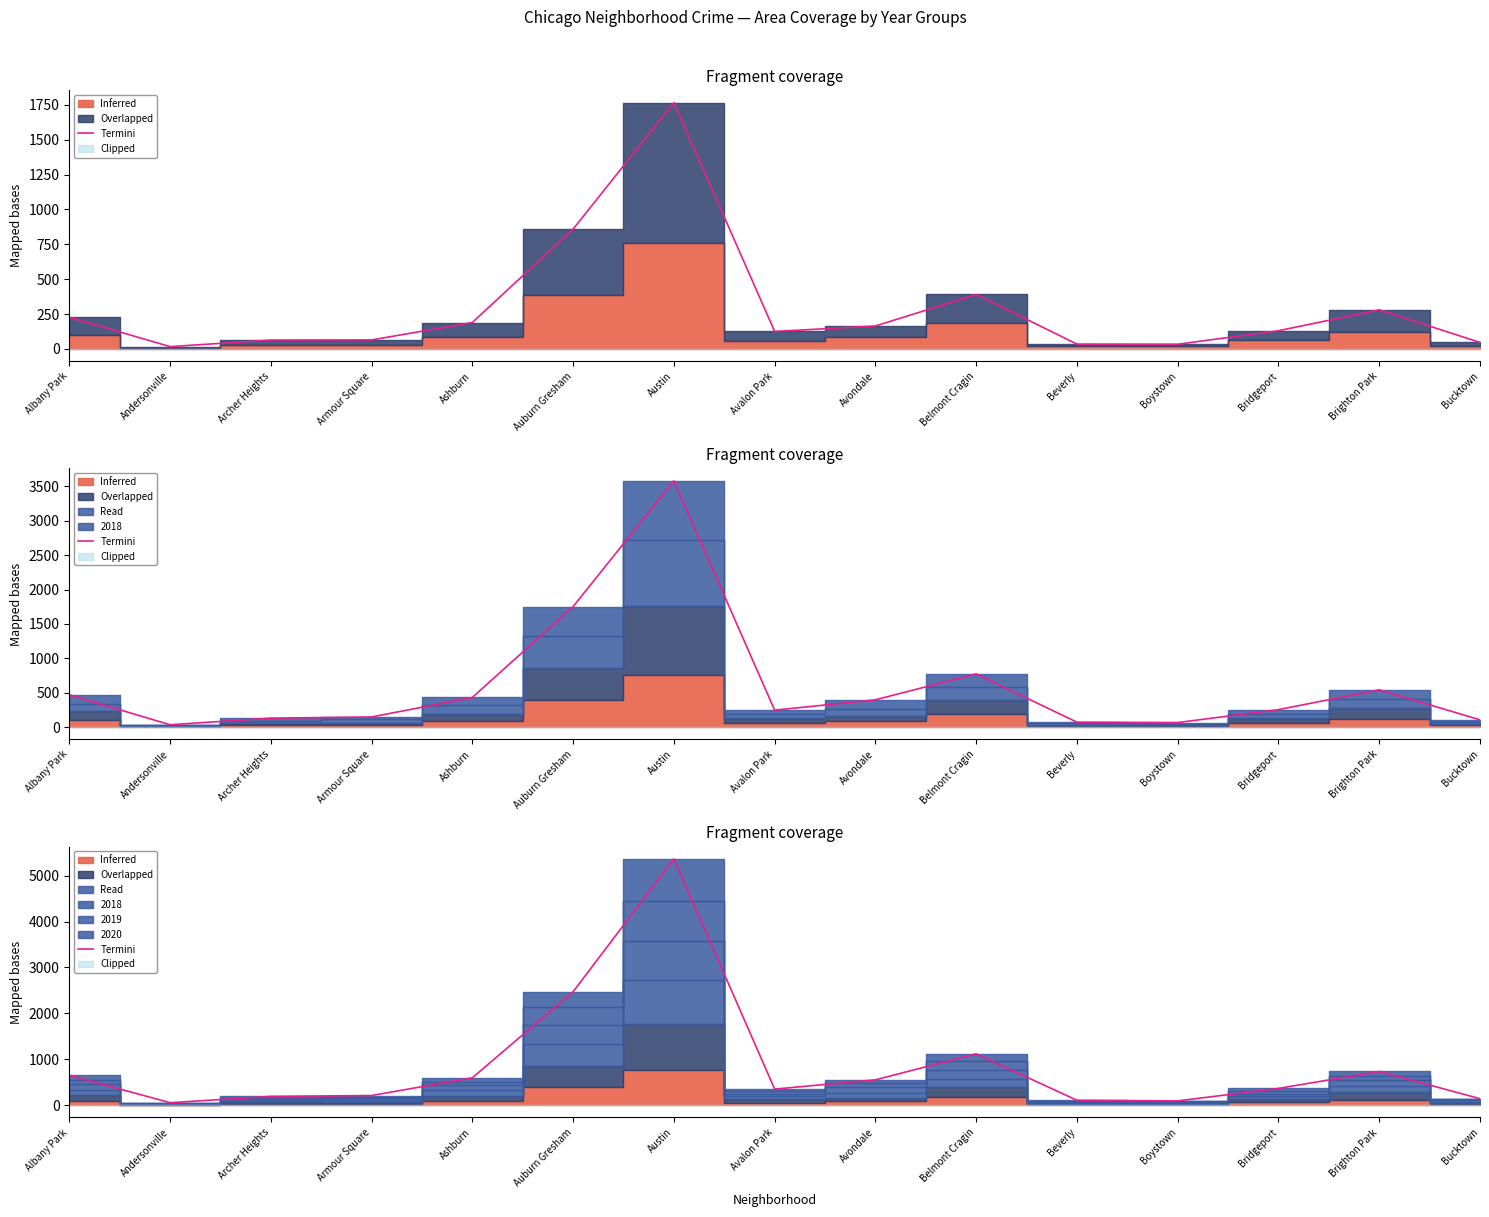

What is the approximate value at Avondale?

552